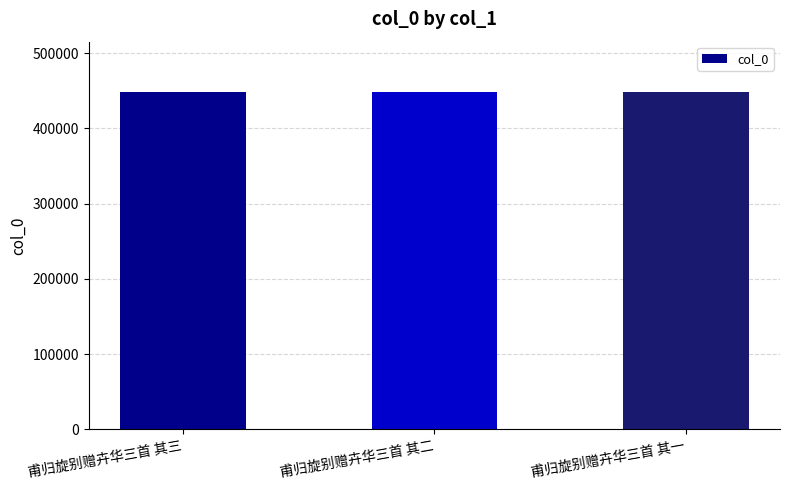

What is the minimum value shown in the chart?

448146